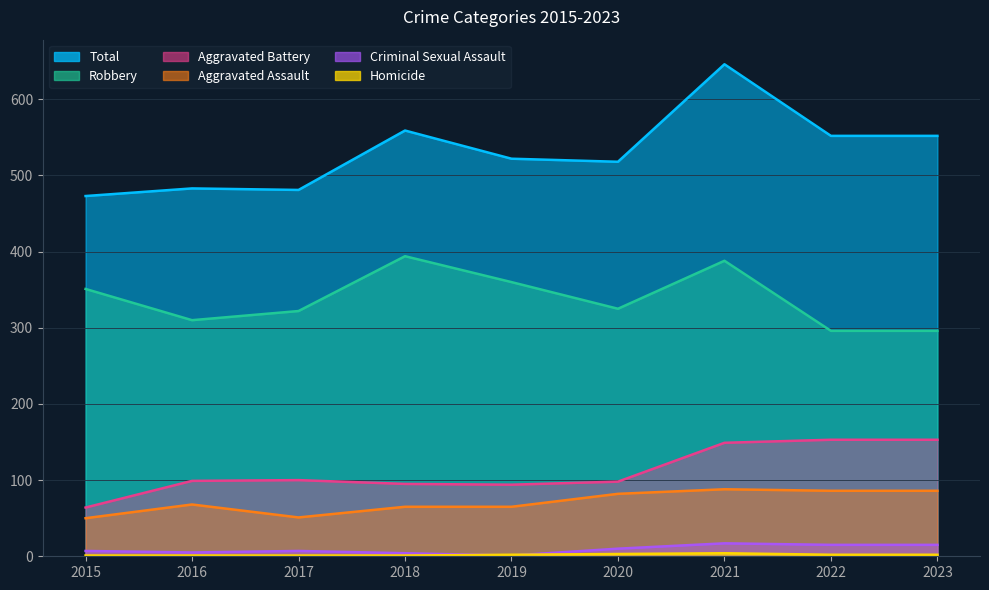

The value of Homicide at 2021 is 6. True or false?

False